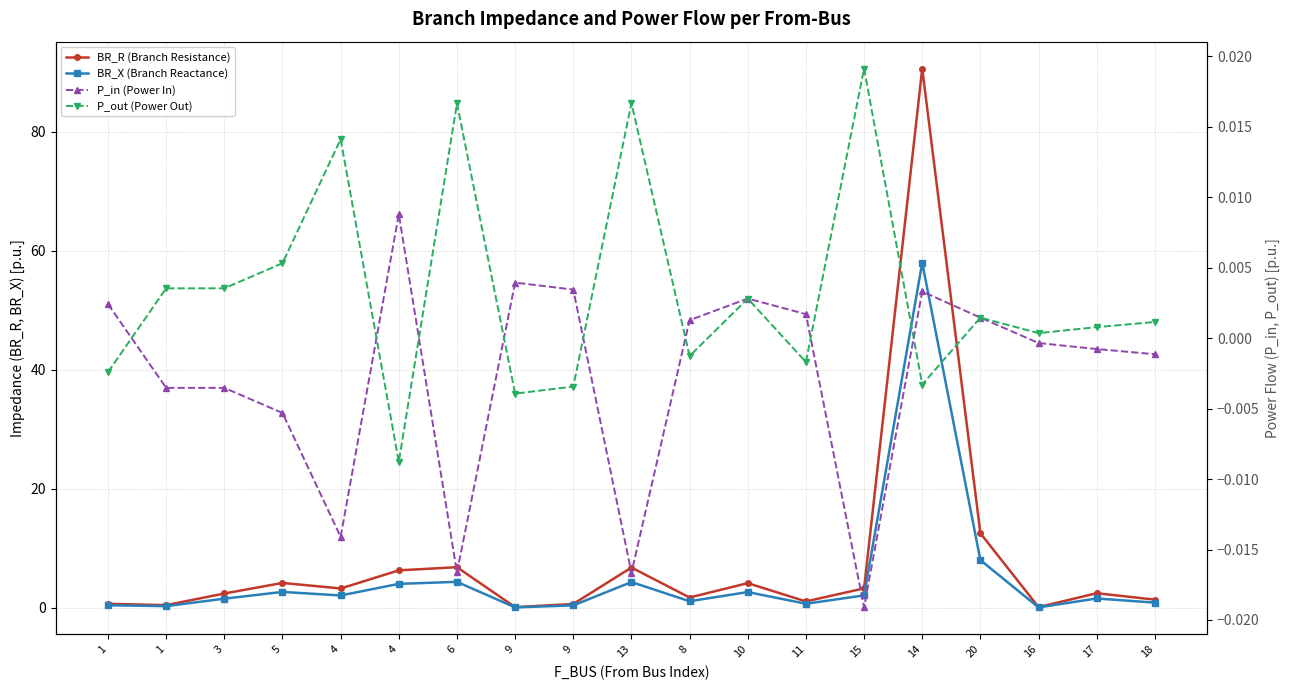

What is the maximum value shown in the chart?

90.6